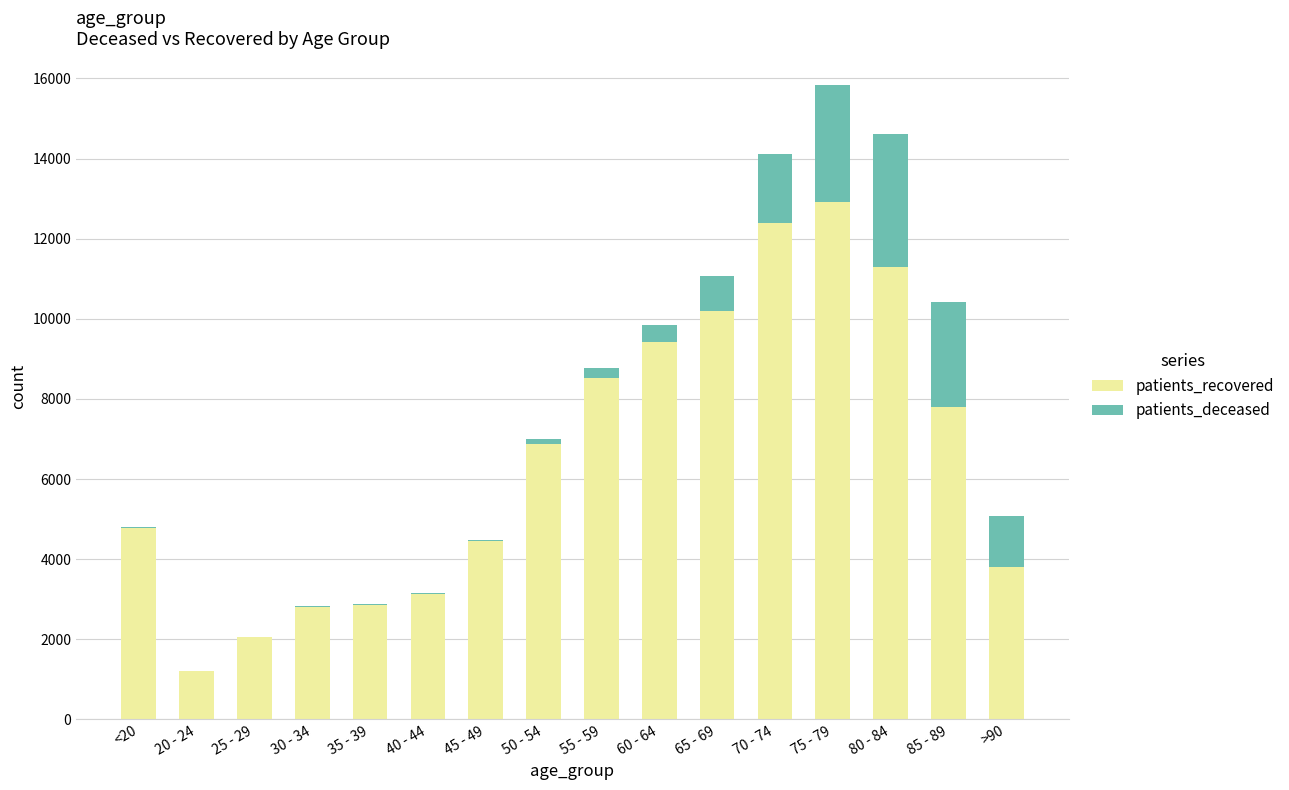

The value of patients_recovered at 25 - 29 is 3157. True or false?

False